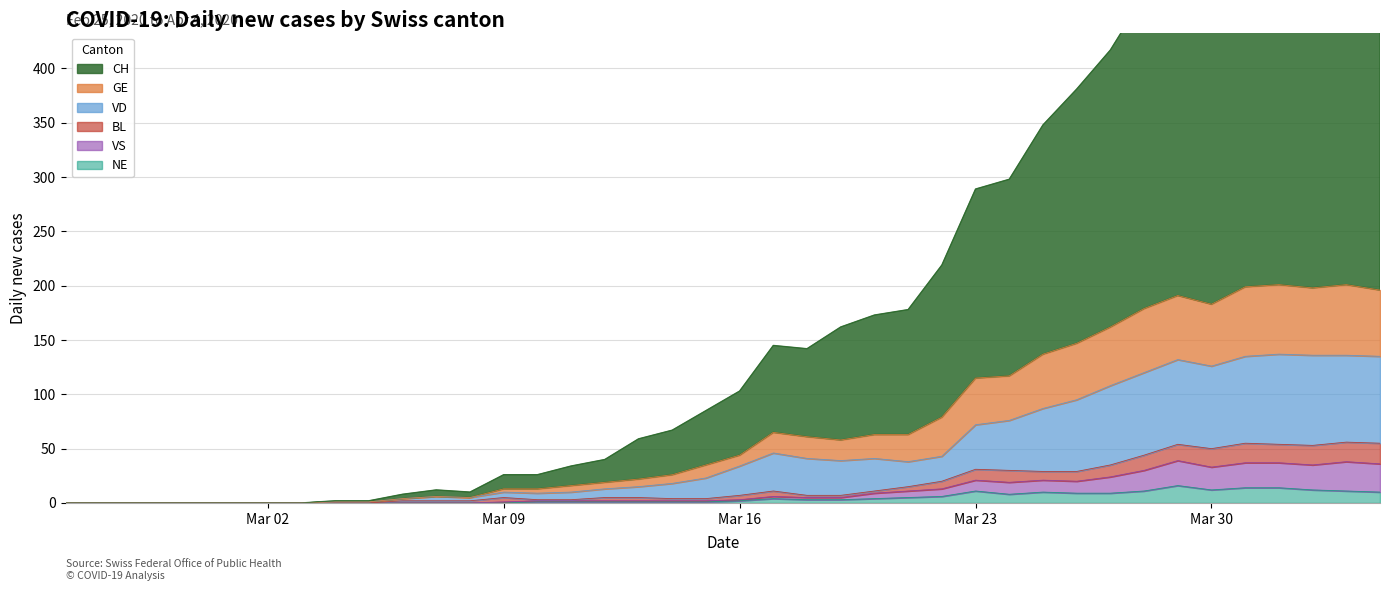

What is the highest value of the NE series?

16